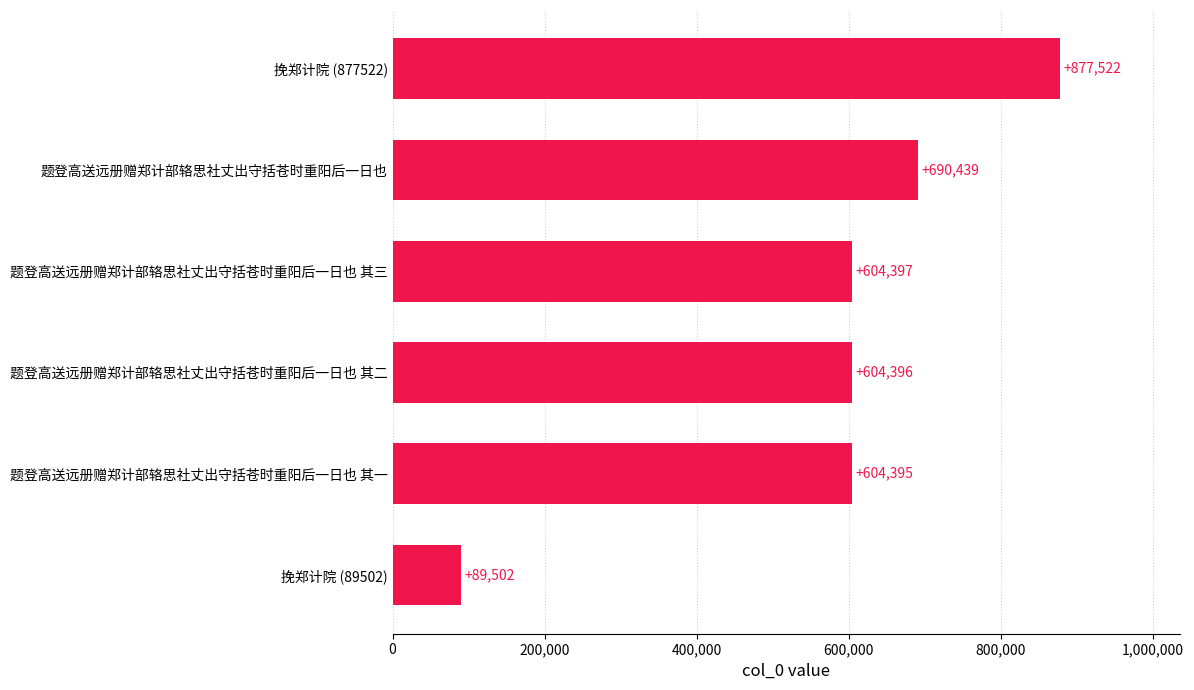

What is the difference between the maximum and minimum values?

788020